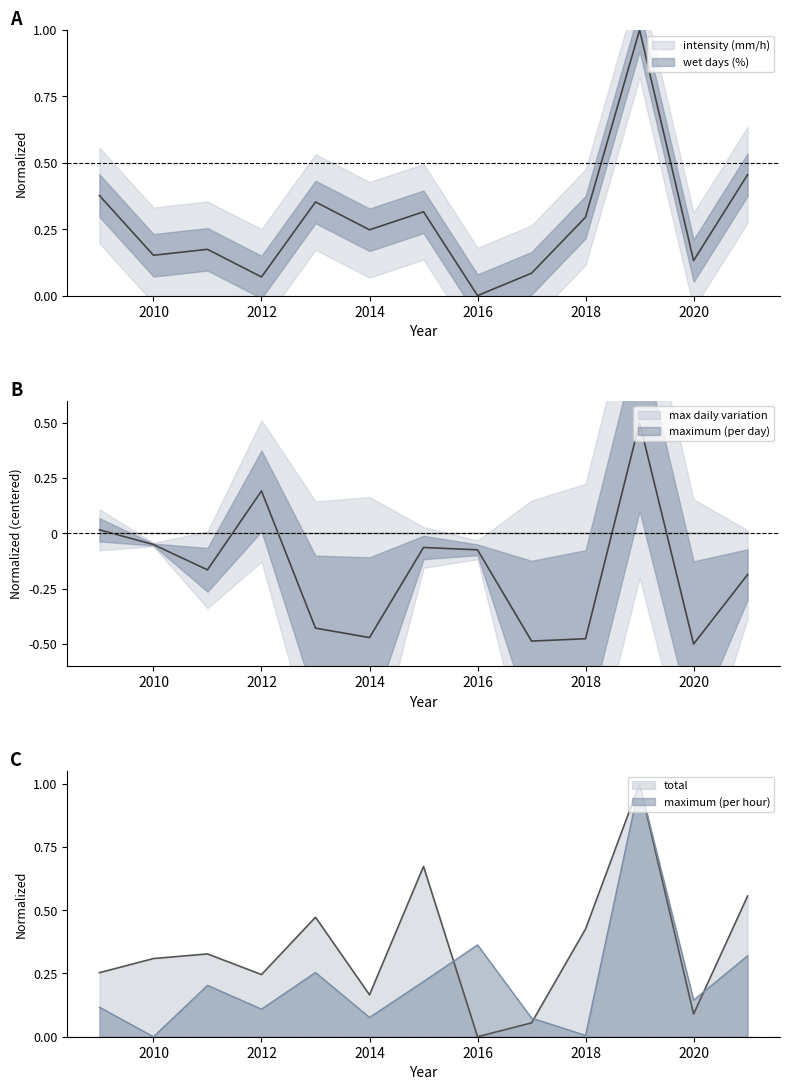

Between 2014 and 2020, which series saw the biggest shift?

intensity (mm/h)